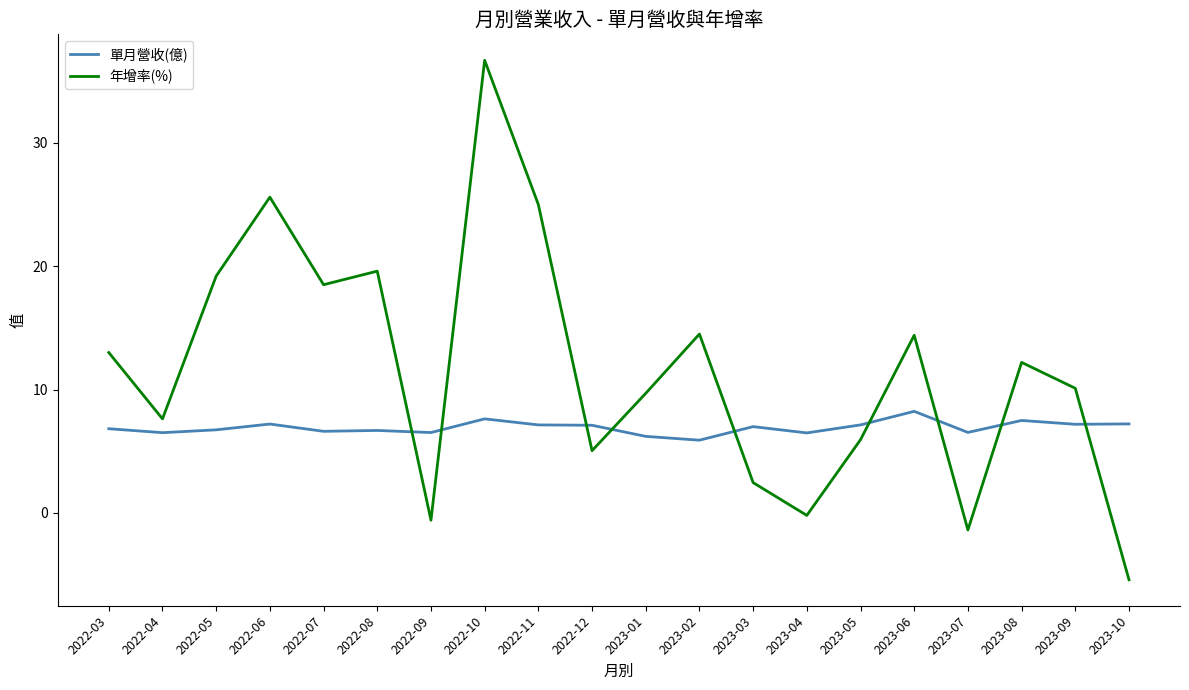

What is the total value across all series at 2023-01?

15.9